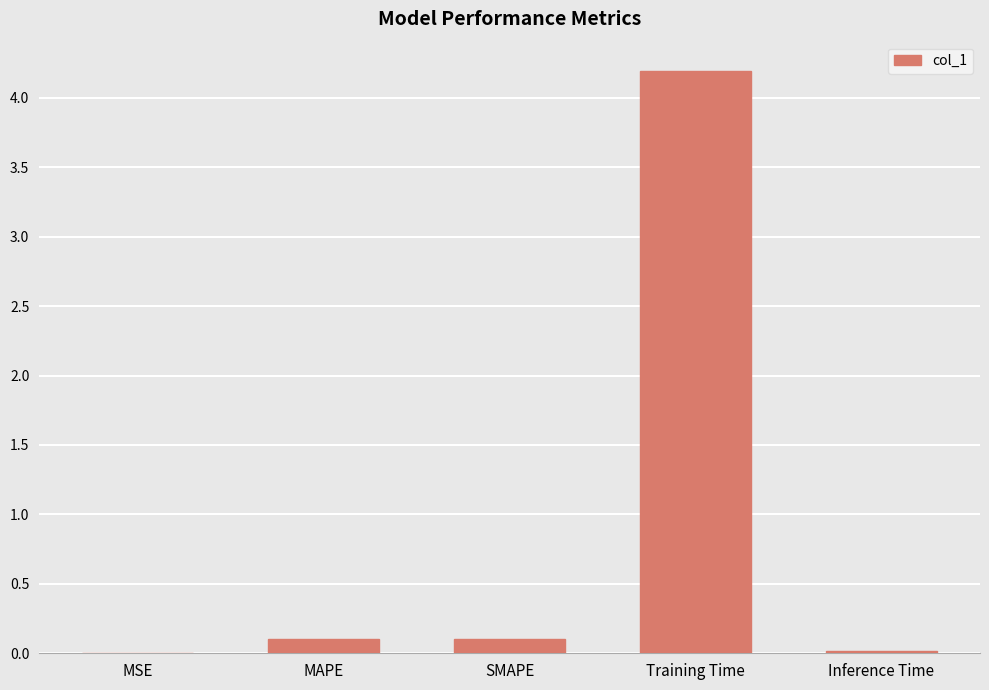

Does the chart contain stacked bars?

No